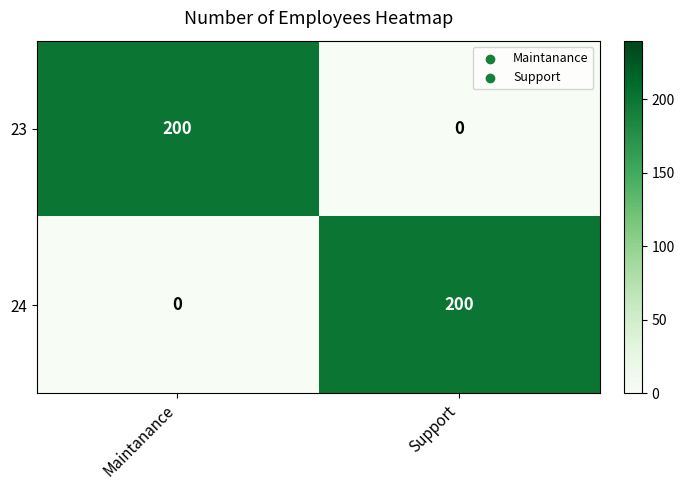

What is the difference between the highest and lowest values at Support?

200